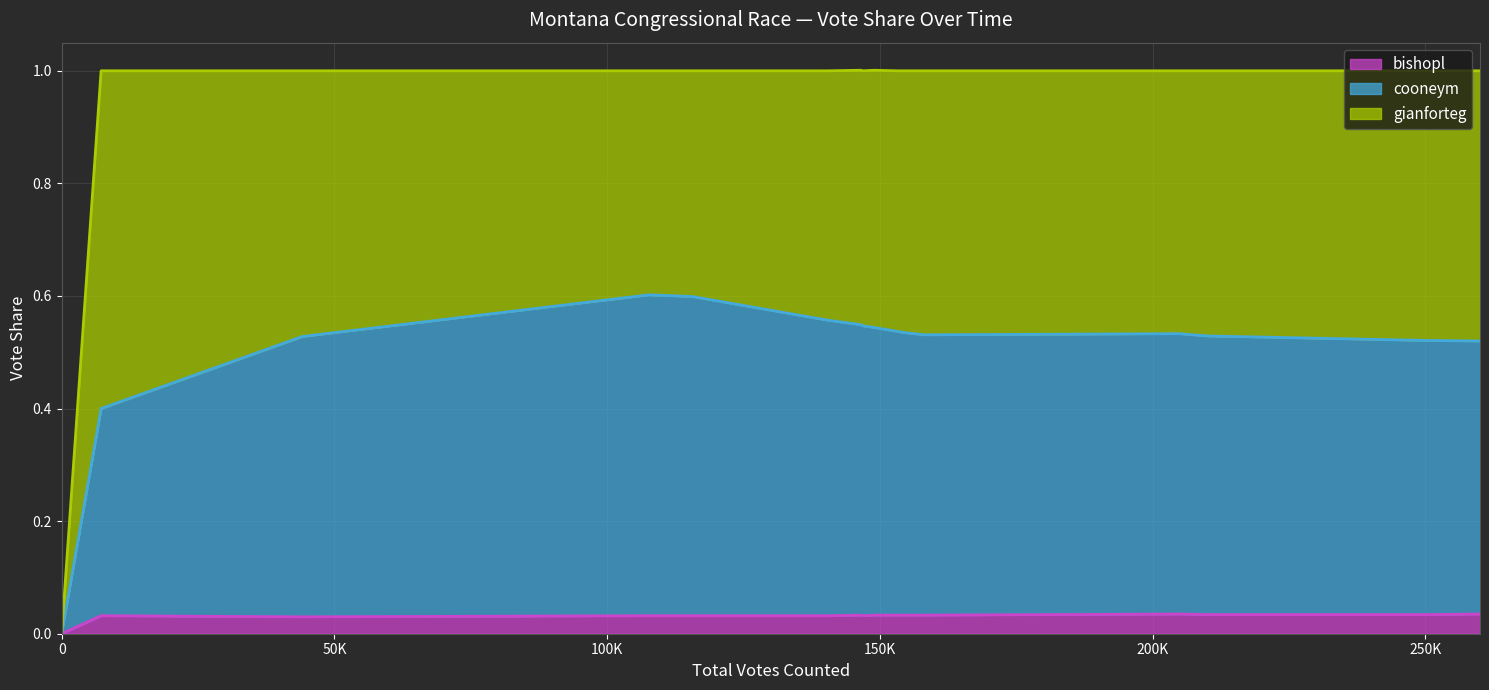

Reading right to left, list all the values displayed in this chart.

bishopl (line): 0.0	0.0	0.0	0.0	0.0	0.0	0.0	0.0	0.0	0.0	0.0	0.0	0.0	0.0	0.0	0.0	0.0	0.0	0.0	0.0
cooneym (line): 0.5	0.5	0.5	0.5	0.5	0.5	0.5	0.5	0.5	0.5	0.5	0.5	0.5	0.5	0.6	0.6	0.6	0.5	0.4	0.0
gianforteg (line): 1.0	1.0	1.0	1.0	1.0	1.0	1.0	1.0	1.0	1.0	1.0	1.0	1.0	1.0	1.0	1.0	1.0	1.0	1.0	0.0